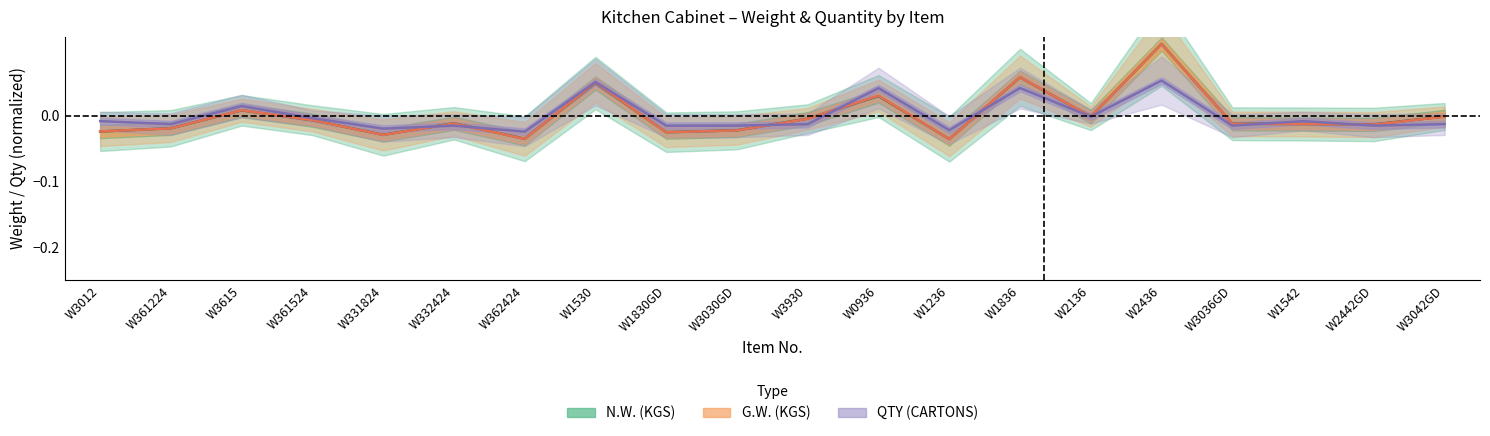

What is the difference between the second highest and second lowest values in the QTY (CARTONS) series?

0.1